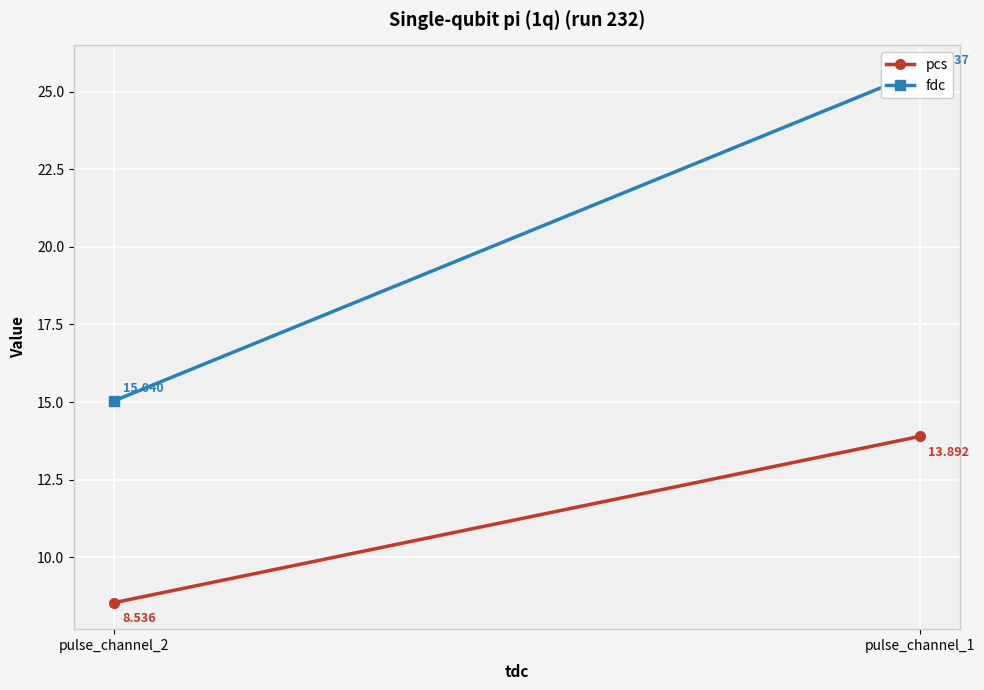

What is the average value of the fdc series?

20.3